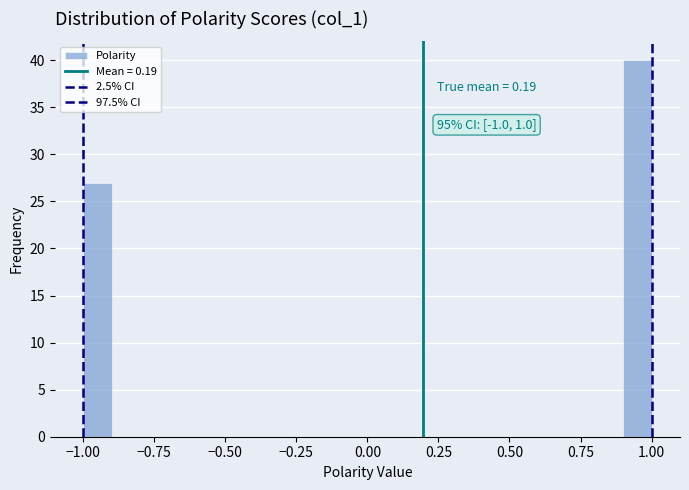

Around what value on the x-axis is the tallest bar? Give the approximate position of its centre, as read against the axis.

0.95